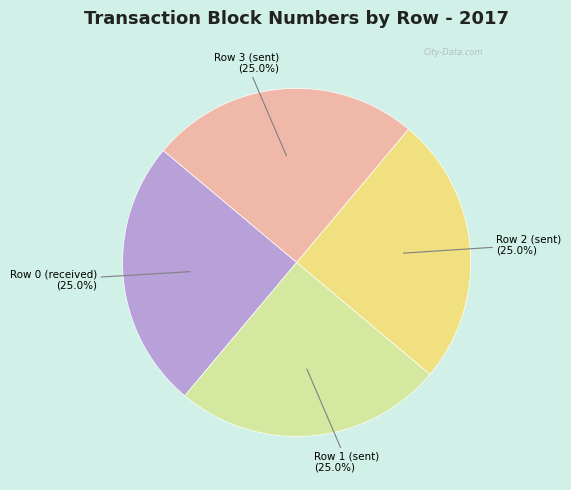

Is there a majority slice in this chart?

No